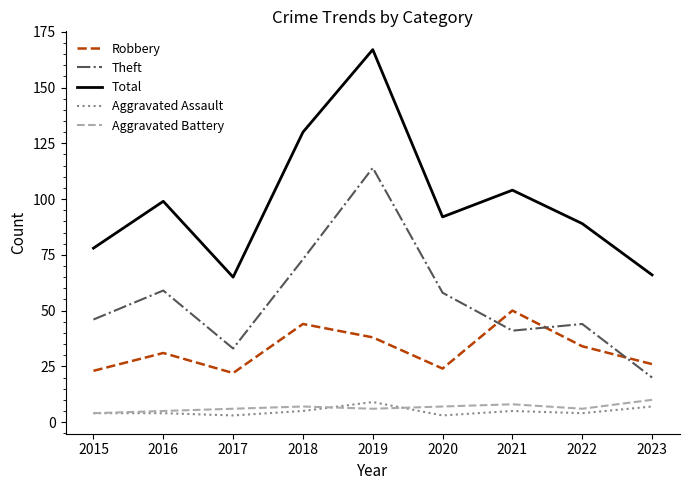

What is the sum of all Aggravated Assault values?

44